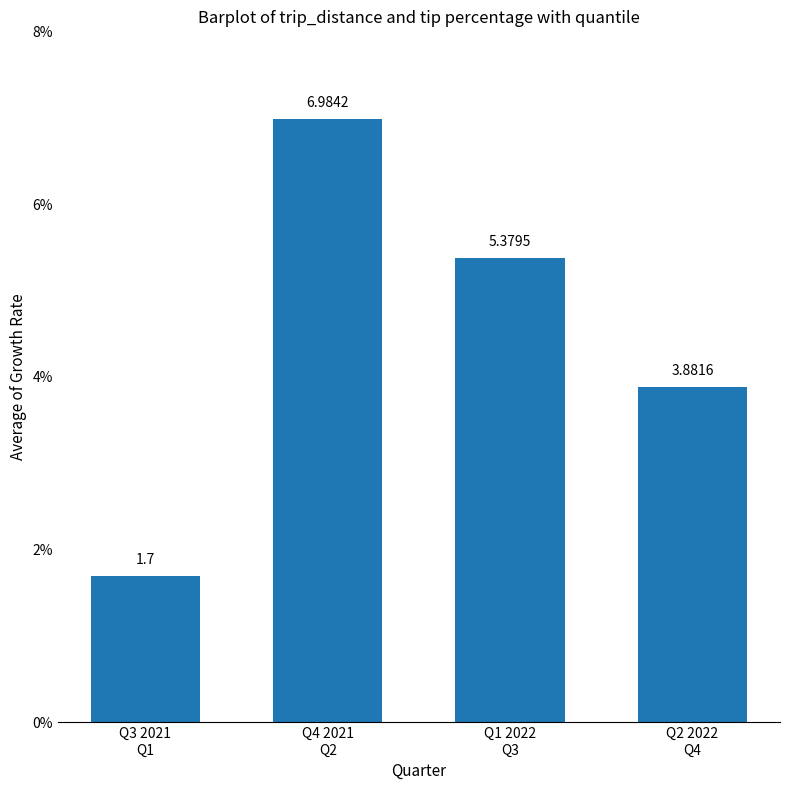

What is the greatest value displayed?

7.0